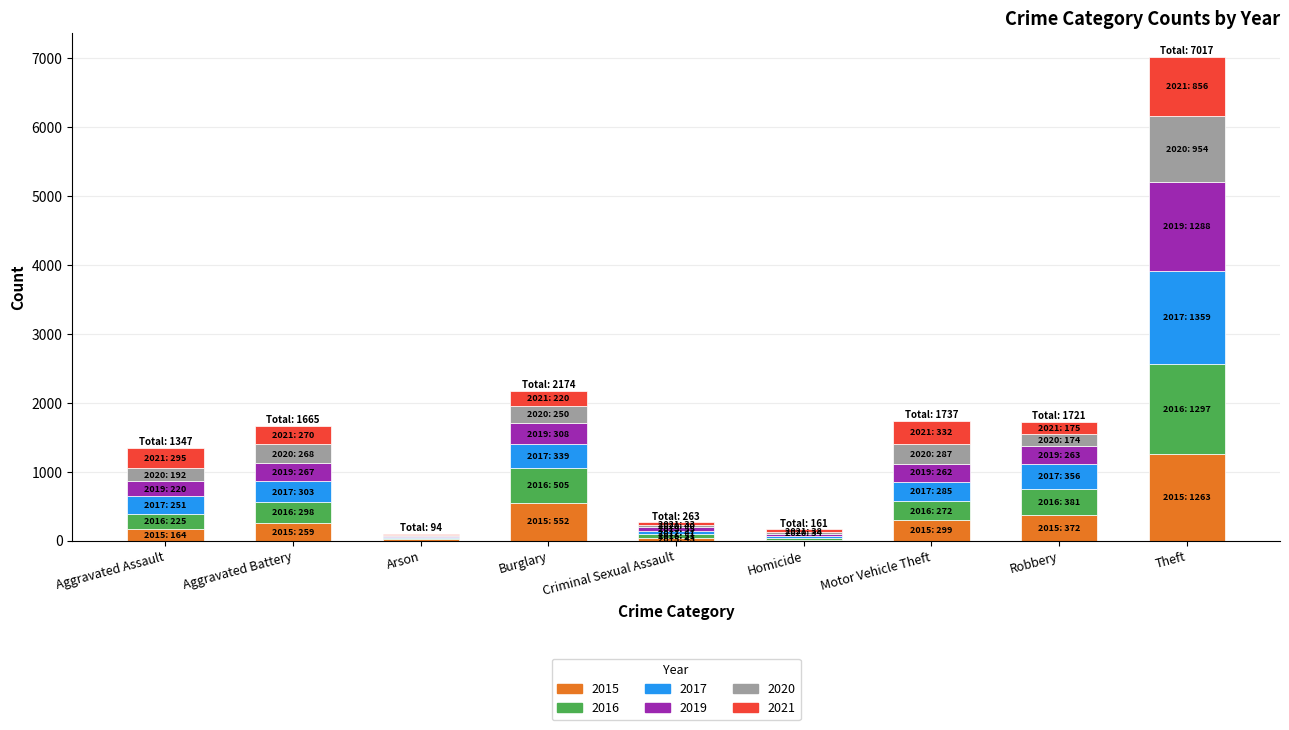

What is the total value across all series at Motor Vehicle Theft?

1737